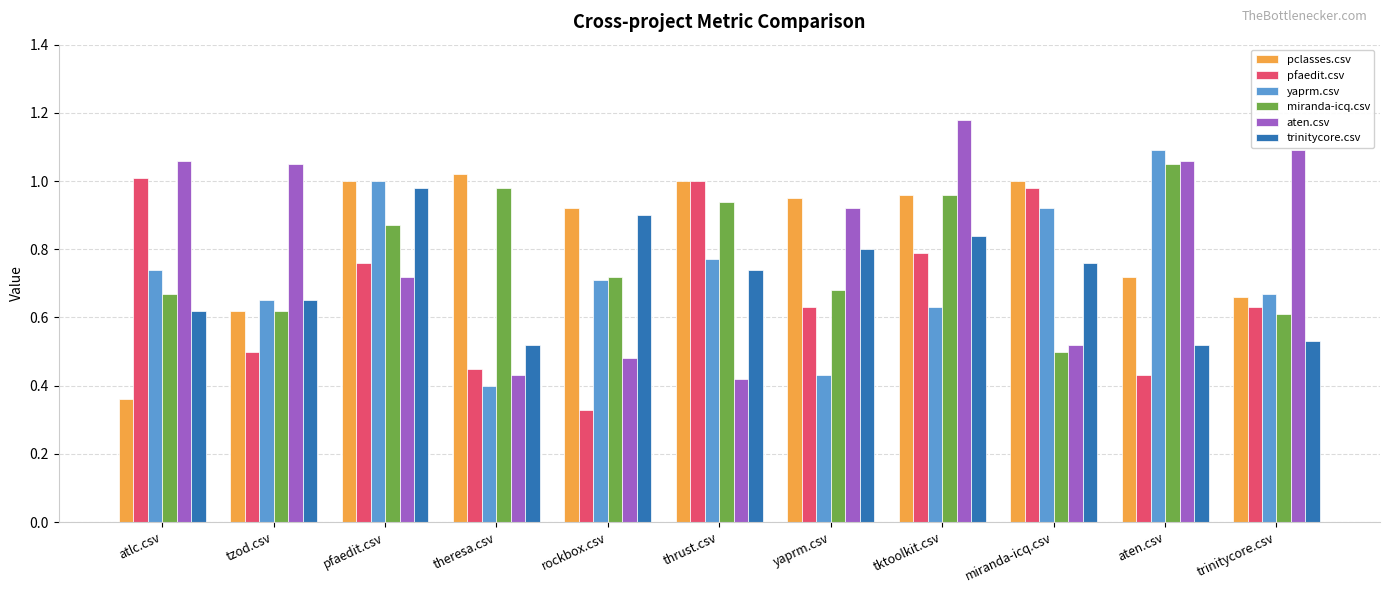

How many categories are shown in the chart?

11